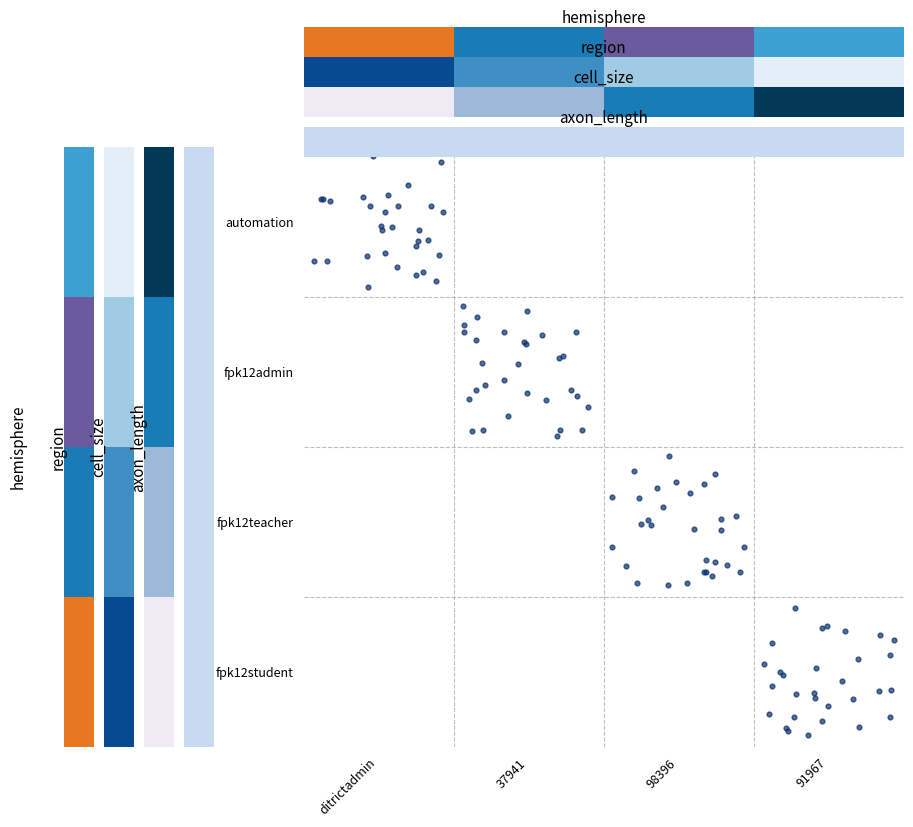

How many distinct data groups are displayed?

1